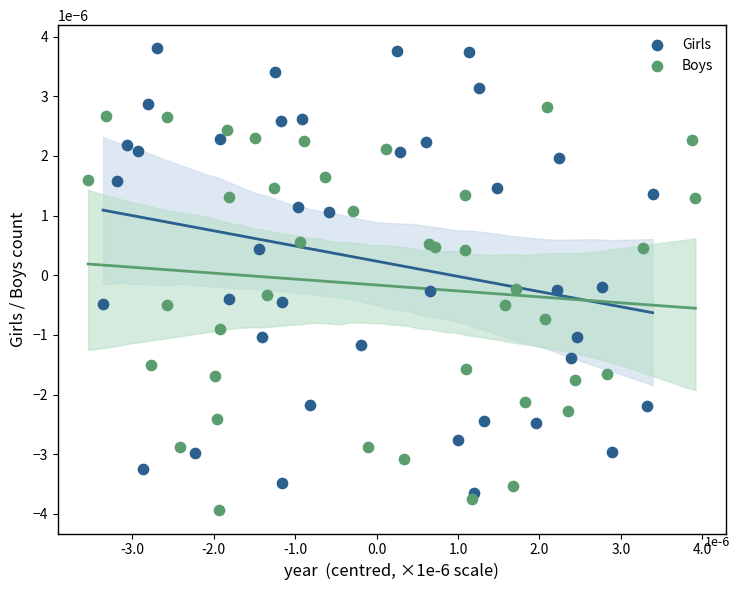

Which series has the widest spread of Y values?

Girls